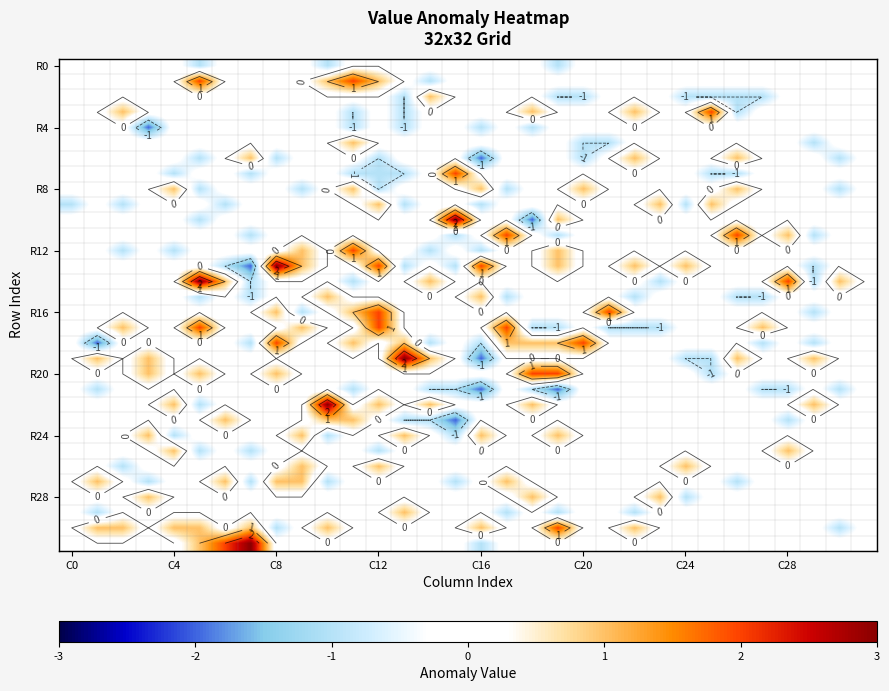

How many positive values does the R24 series have?

5